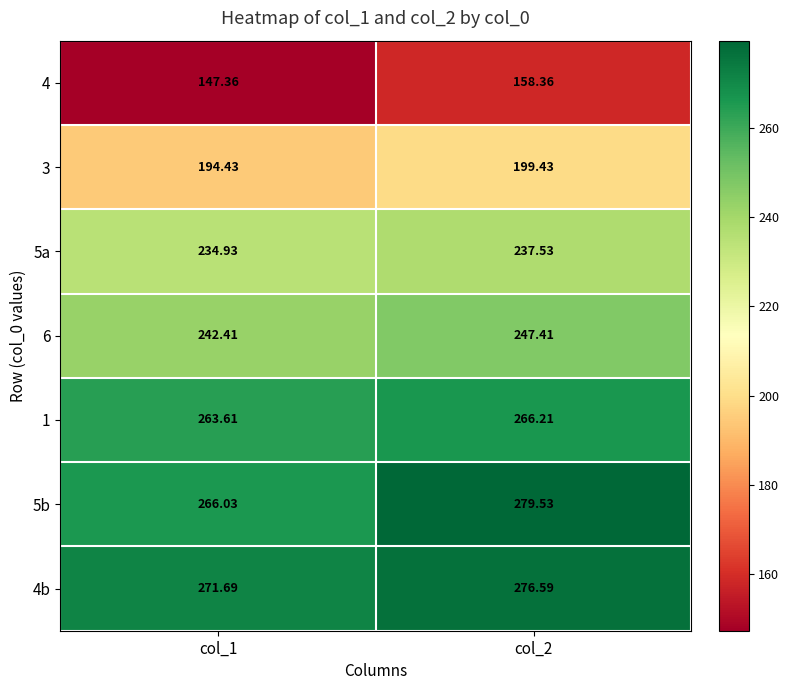

How many data points does each series have?

2